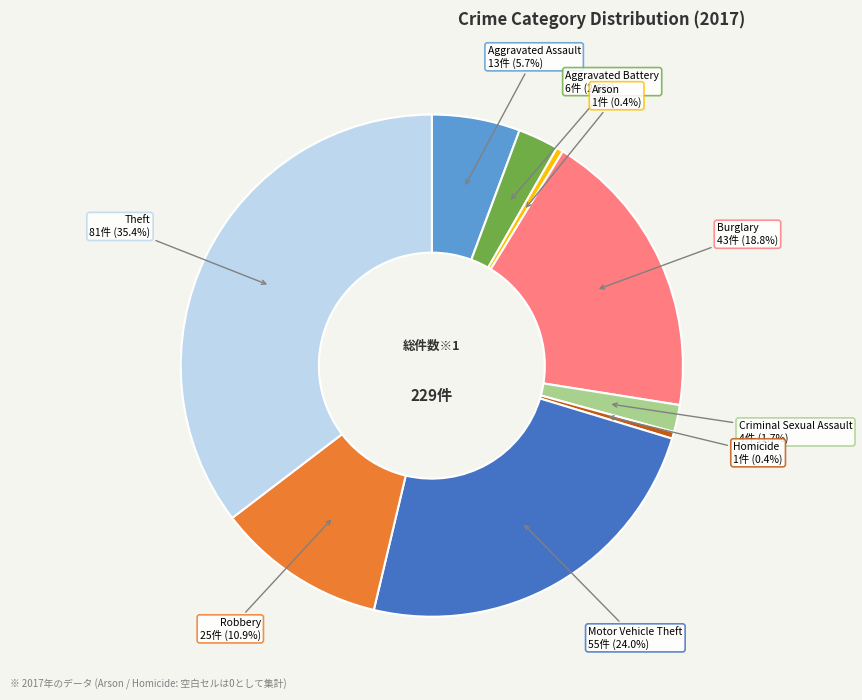

Is there a majority slice in this chart?

No